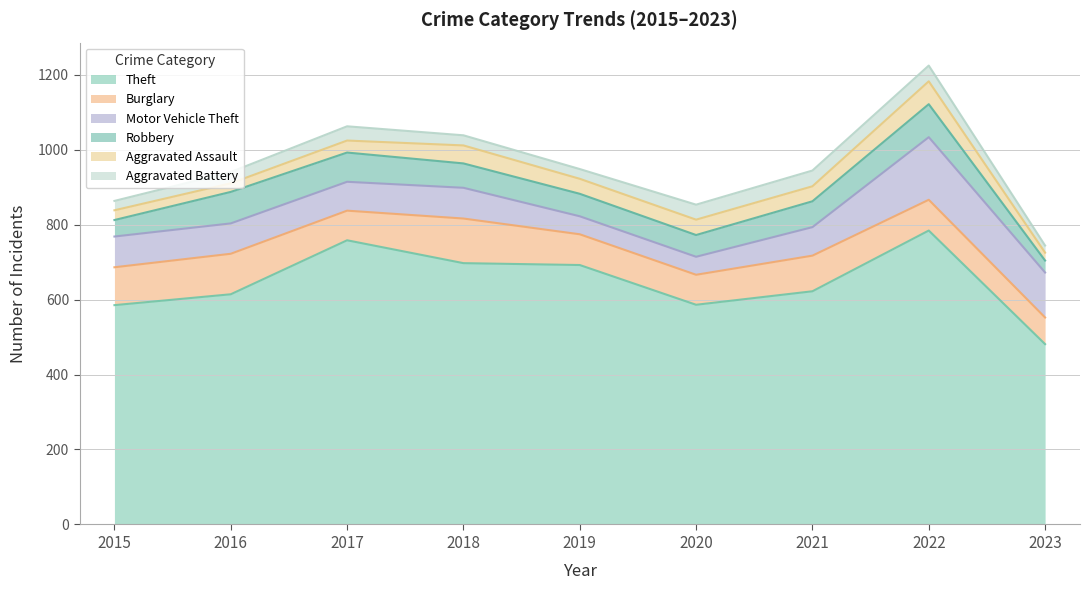

Where is the first local minimum for Motor Vehicle Theft?

2017